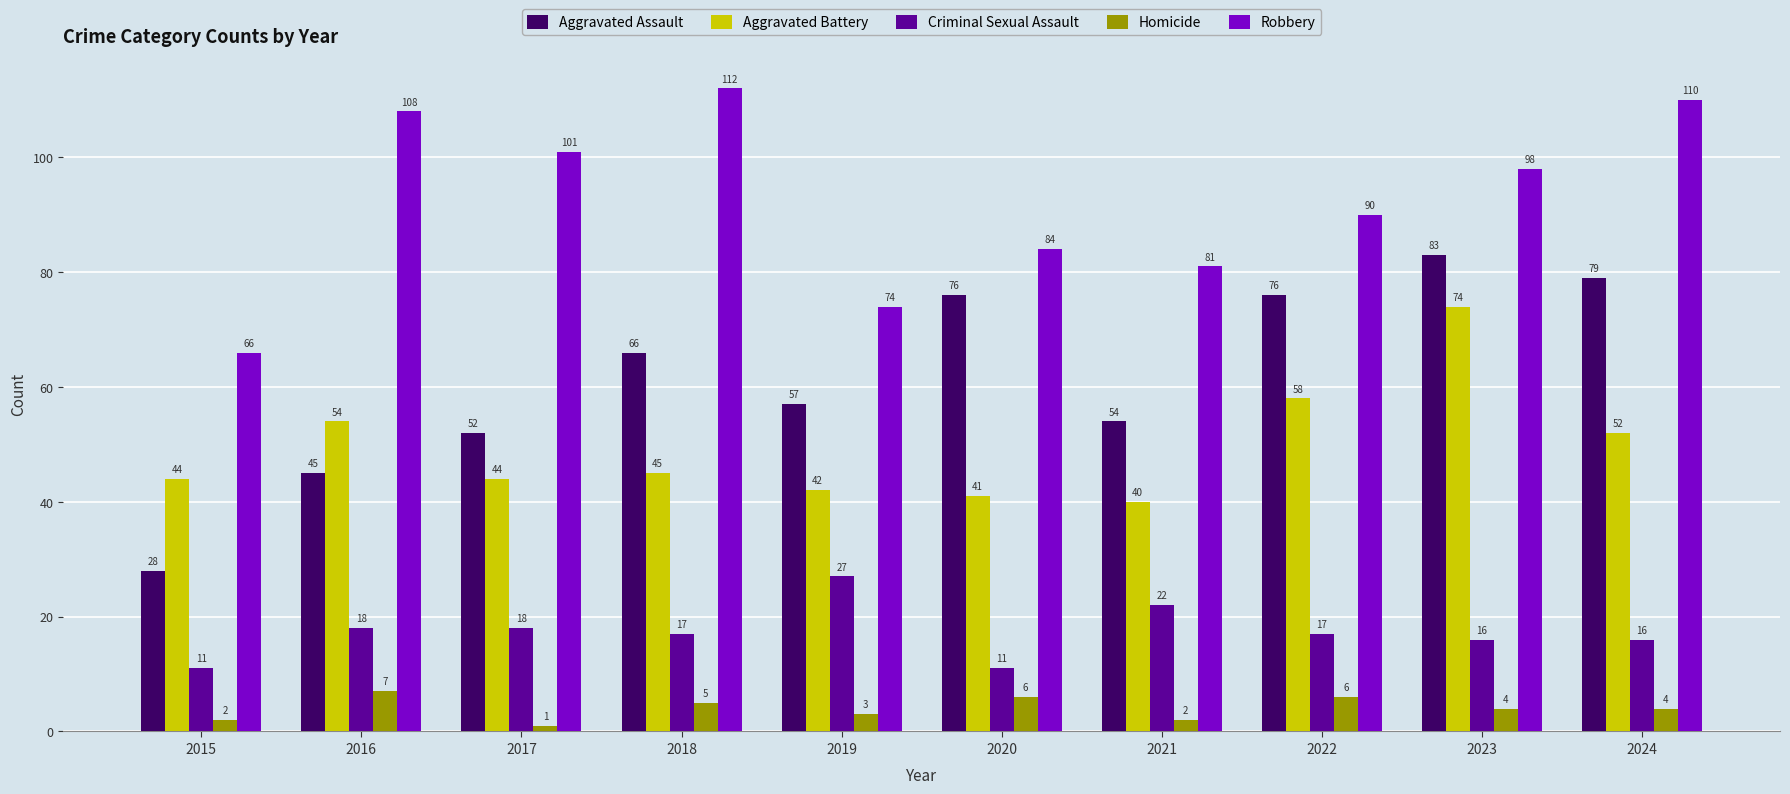

What is the value of the Homicide bar at the 2nd from the left?

7